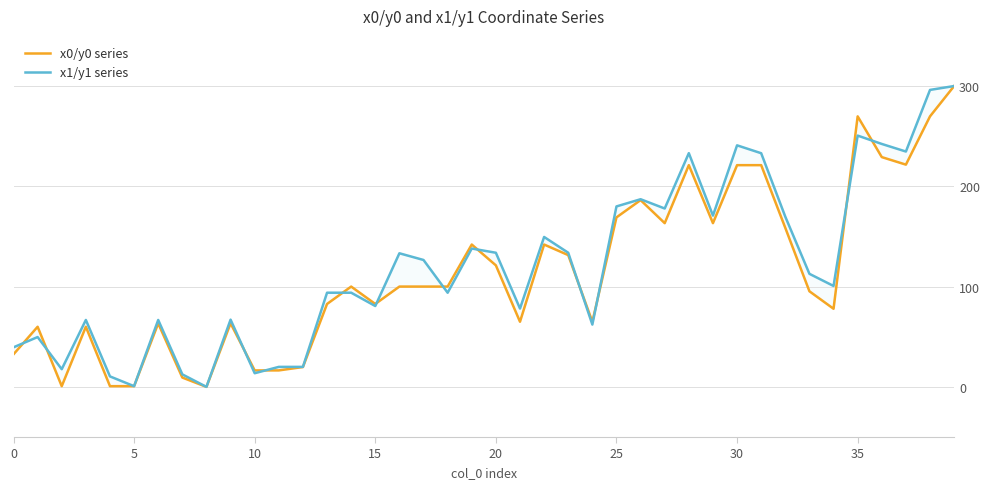

Which series has the largest total across all categories?

x1/y1 series